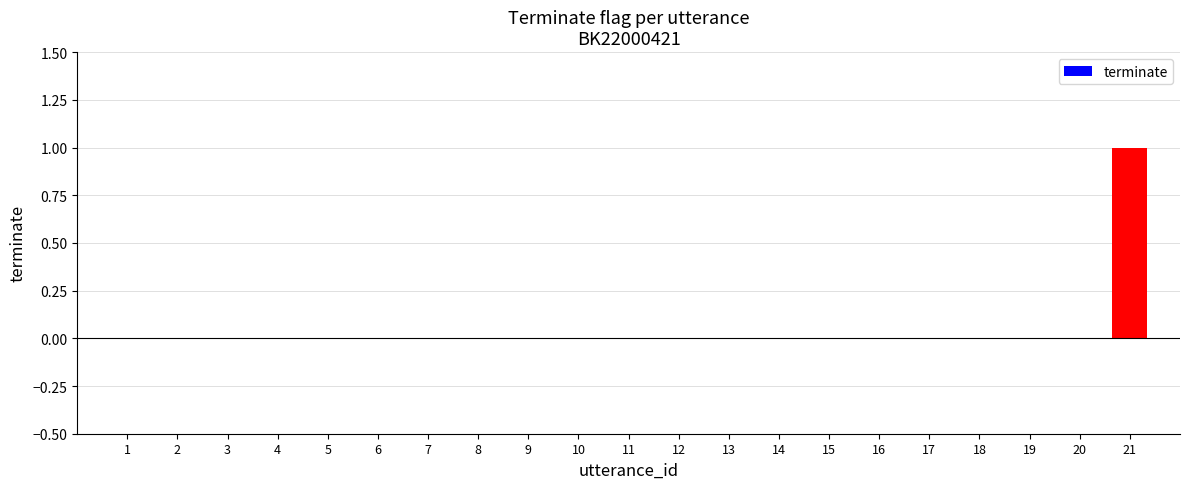

The value at 12 is -1. True or false?

False